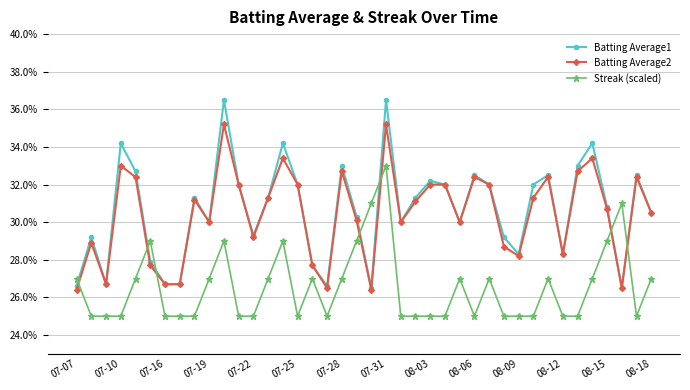

True or false: Batting Average1 and Batting Average2 cross at least once.

False